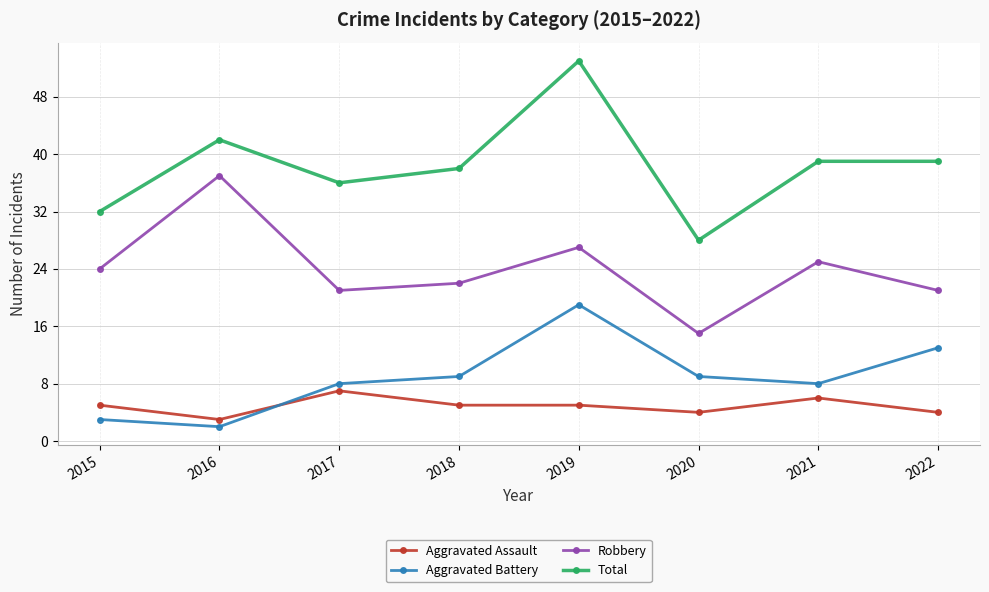

What is the difference between the second highest and second lowest values in the Aggravated Assault series?

2